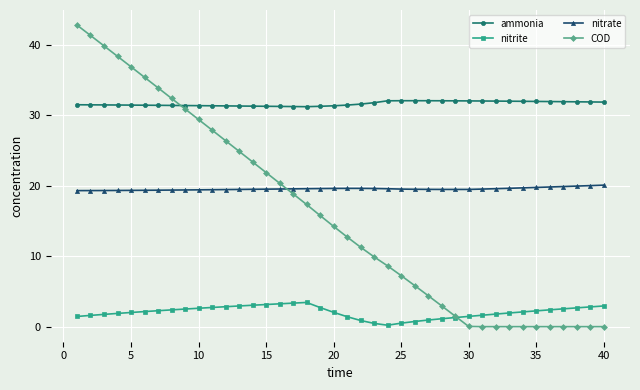

Which series has the largest range (max minus min)?

COD